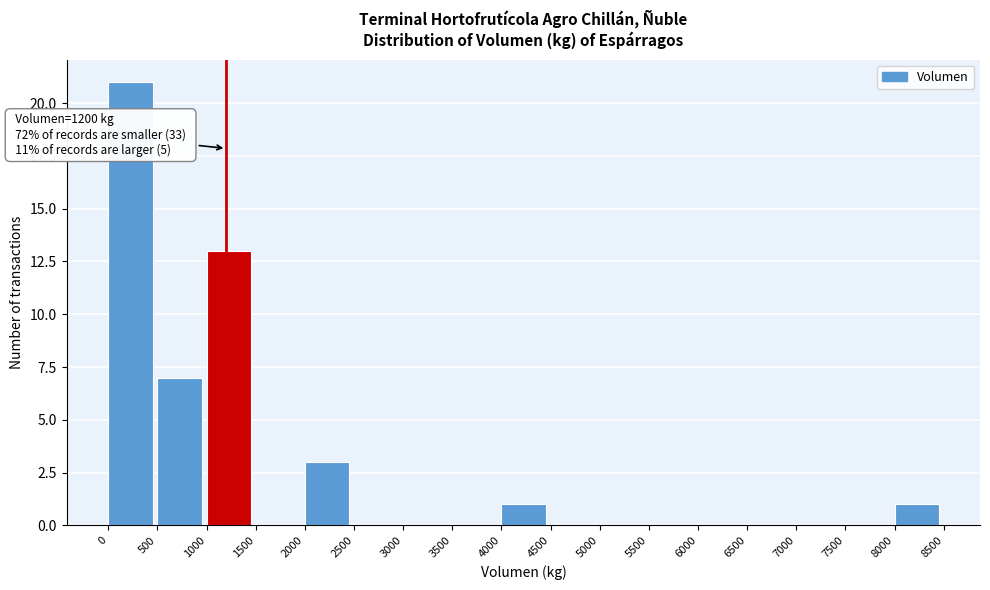

Over which range of the x-axis is the bar tallest?

0 to 500